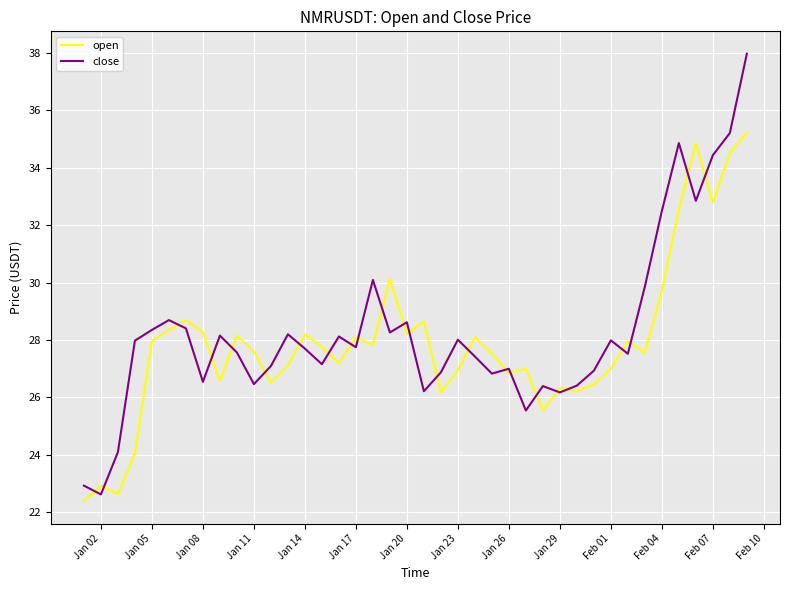

Rank the series by their maximum value, from highest to lowest.

close, open